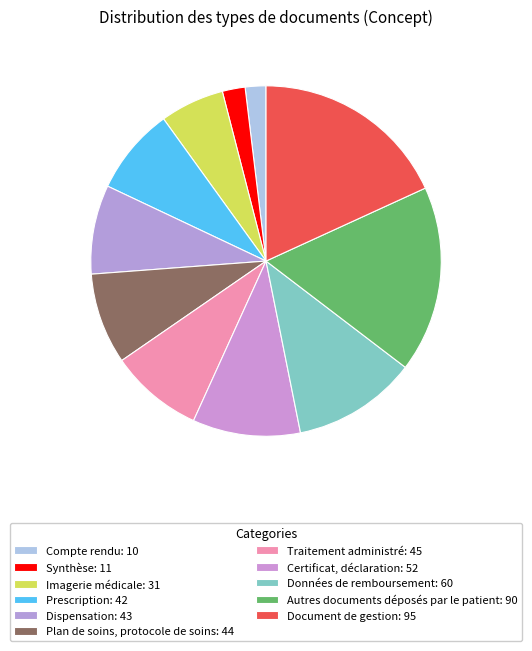

What percentage is the Certificat, déclaration slice, to the nearest percent?

10%